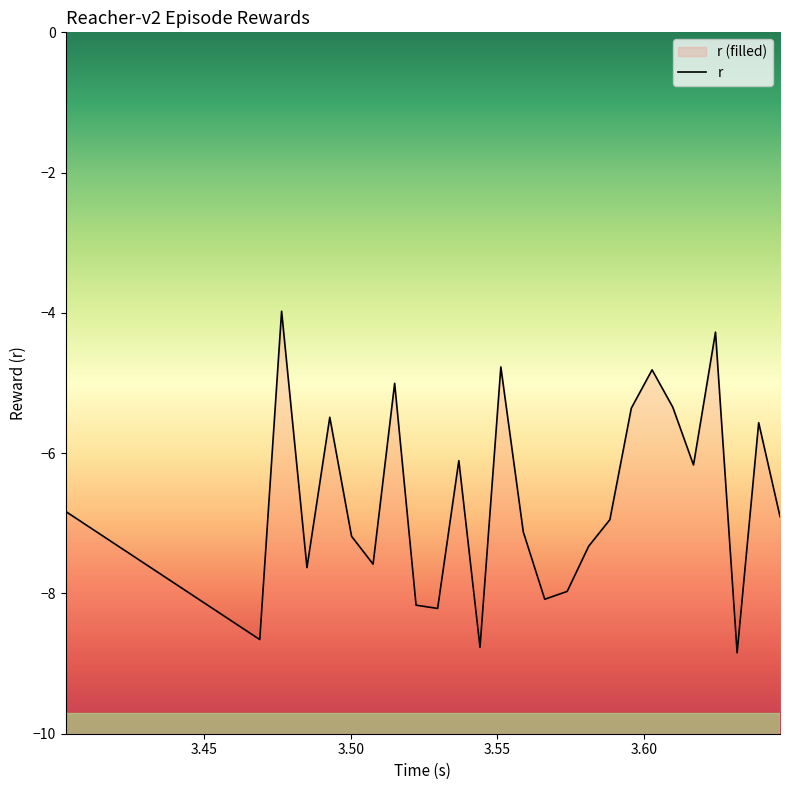

What is the maximum value shown in the chart?

-4.0